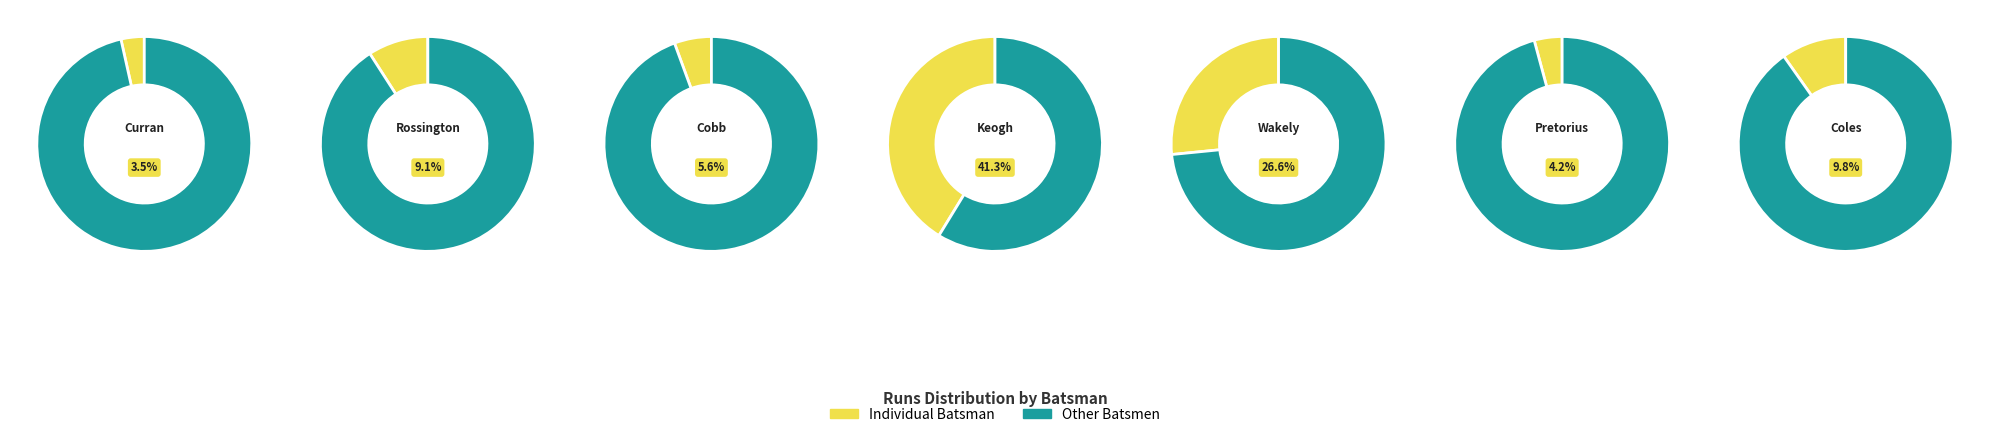

Between BJ Curran and JJ Cobb, which is larger?

JJ Cobb